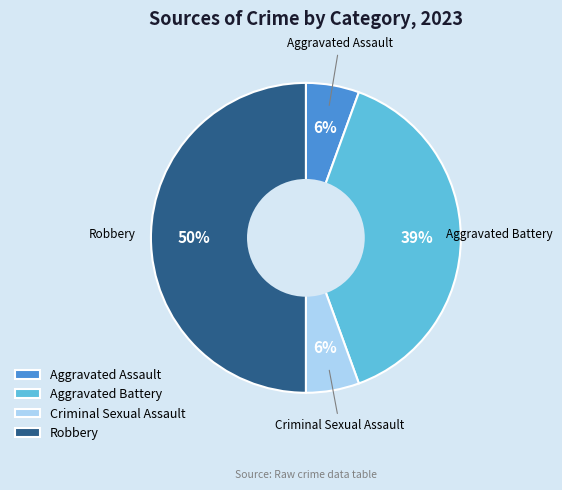

How many slices are in this pie chart?

4